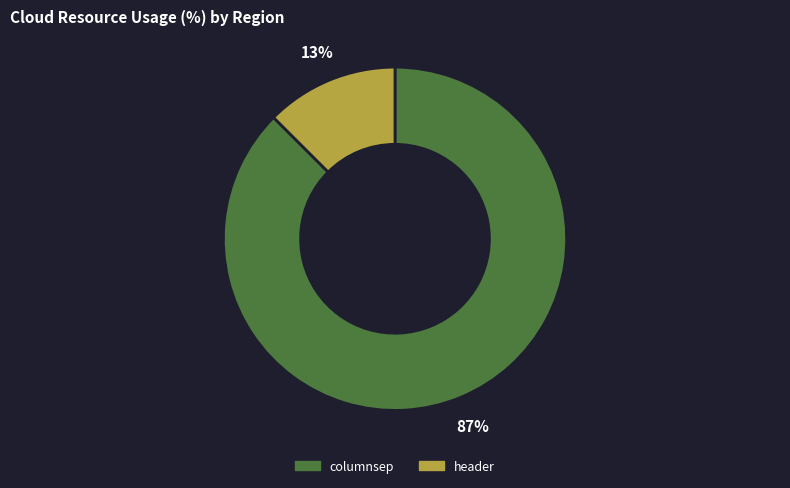

What percentage is the header slice, to the nearest percent?

13%